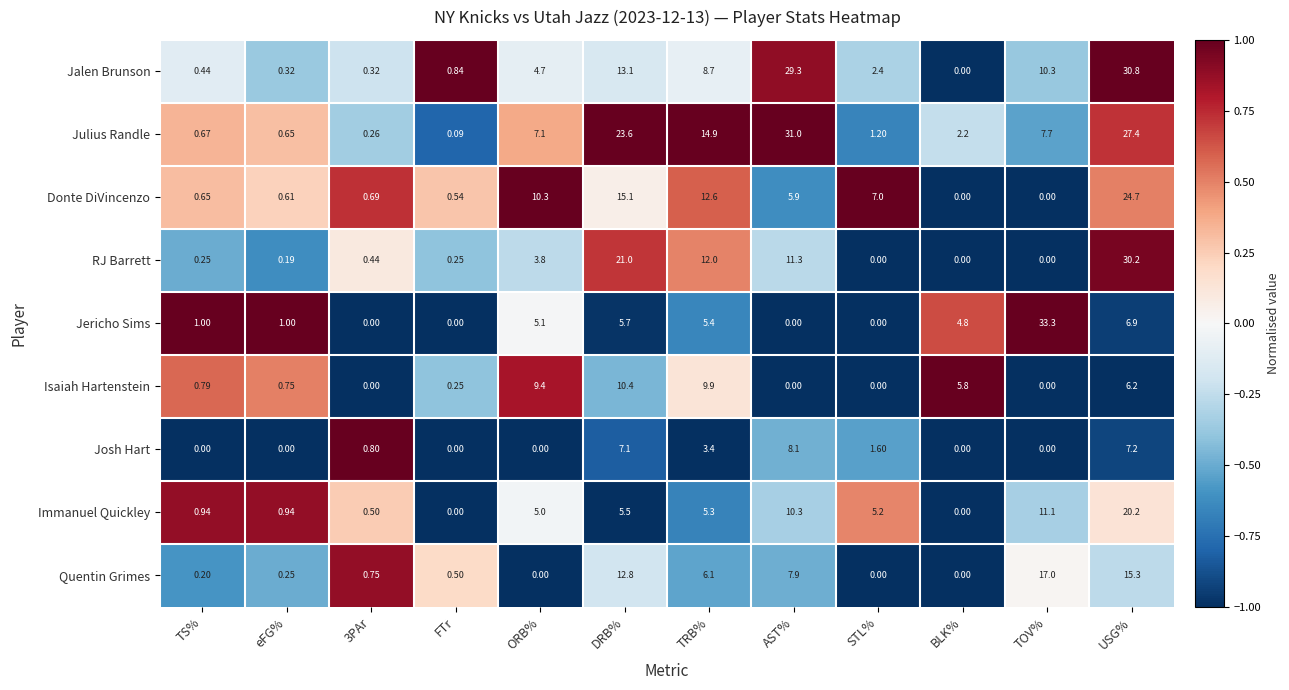

What is the greatest value displayed?

33.3